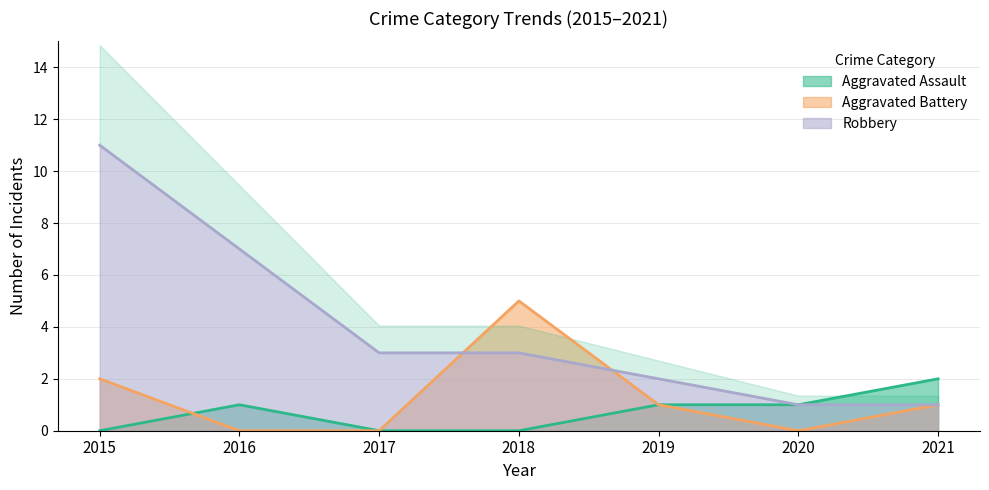

Reading left to right, what are all the values shown in this chart?

Aggravated Assault: 2015=0	2016=1	2017=0	2018=0	2019=1	2020=1	2021=2
Aggravated Battery: 2015=2	2016=0	2017=0	2018=5	2019=1	2020=0	2021=1
Robbery: 2015=11	2016=7	2017=3	2018=3	2019=2	2020=1	2021=1